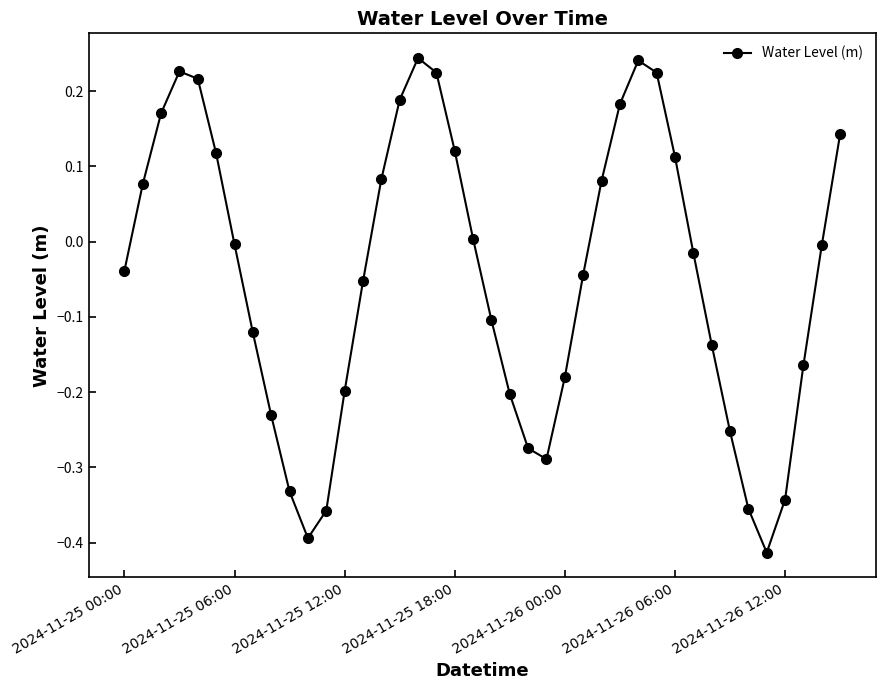

True or false: there are more than 0 points higher than both neighbors.

True